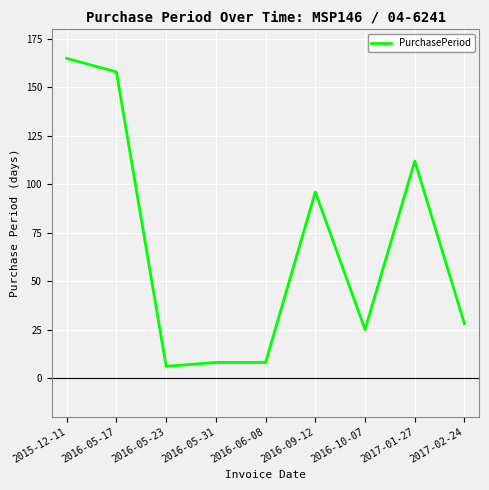

What is the sum of all values?

606